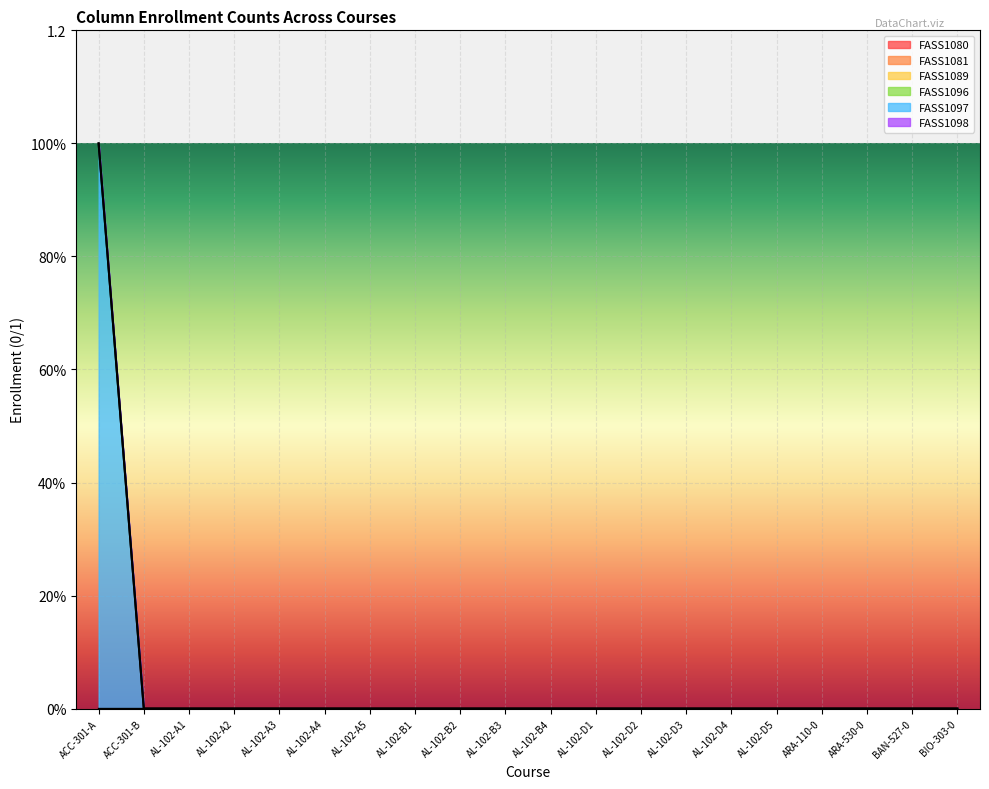

Reading left to right, list all the values displayed in this chart.

FASS1080: 0	0	0	0	0	0	0	0	0	0	0	0	0	0	0	0	0	0	0	0
FASS1081: 0	0	0	0	0	0	0	0	0	0	0	0	0	0	0	0	0	0	0	0
FASS1089: 0	0	0	0	0	0	0	0	0	0	0	0	0	0	0	0	0	0	0	0
FASS1096: 0	0	0	0	0	0	0	0	0	0	0	0	0	0	0	0	0	0	0	0
FASS1097: 1	0	0	0	0	0	0	0	0	0	0	0	0	0	0	0	0	0	0	0
FASS1098: 0	0	0	0	0	0	0	0	0	0	0	0	0	0	0	0	0	0	0	0